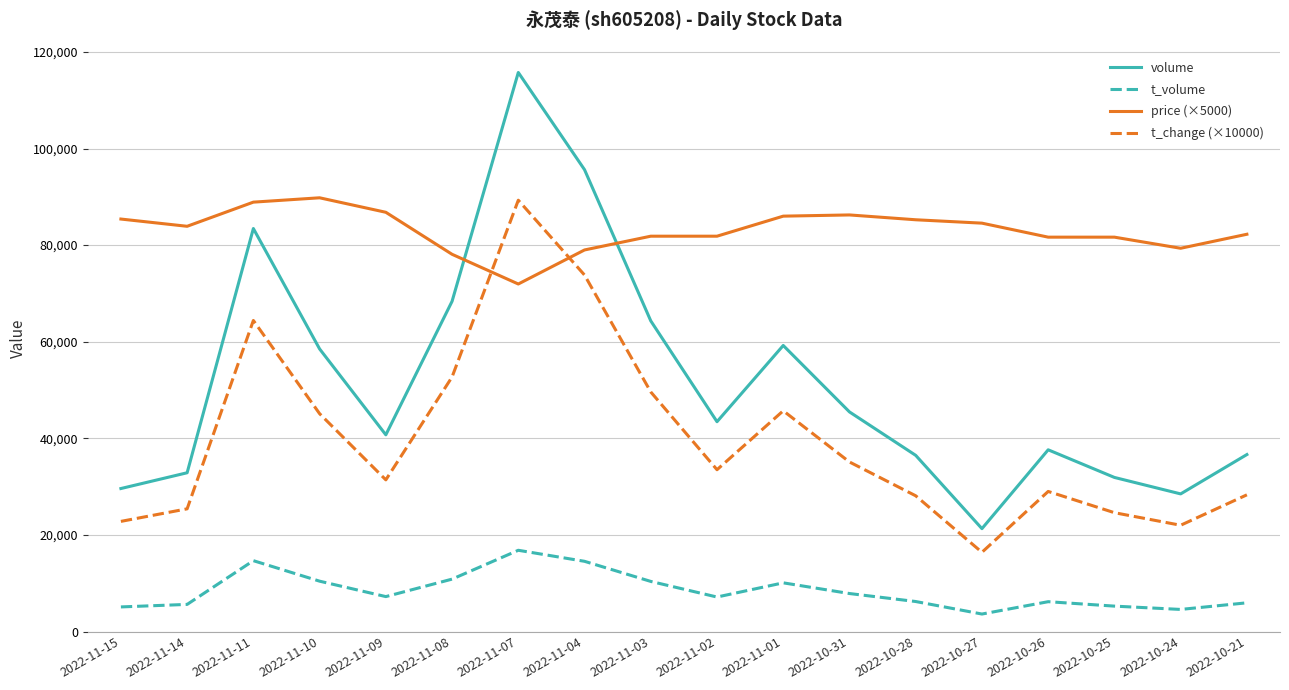

At 2022-11-02, list the series in order from smallest to largest.

t_volume, t_change (×10000), volume, price (×5000)